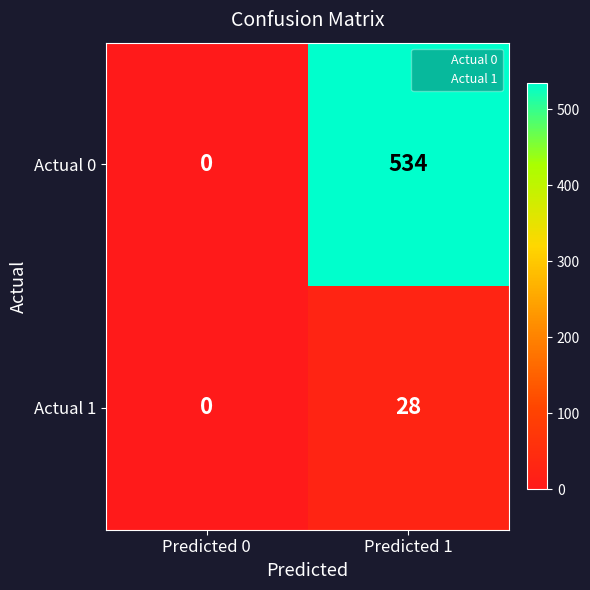

What is the greatest value displayed?

534